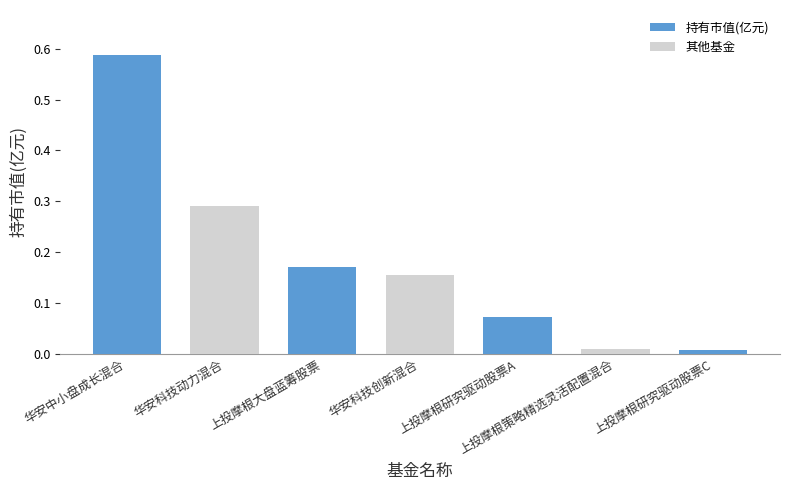

The value of highlight at 华安科技创新混合 is 0.6. True or false?

False